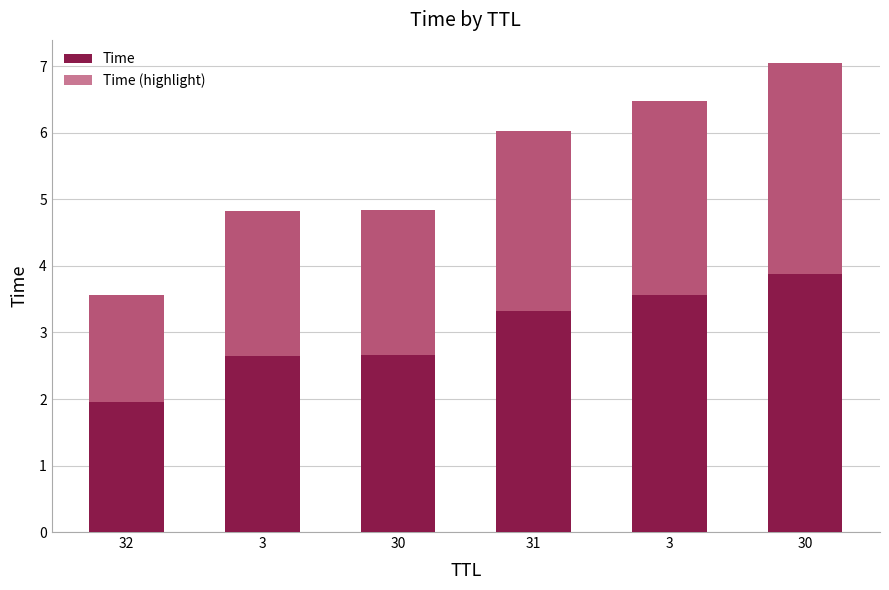

Does the chart contain any negative values?

No